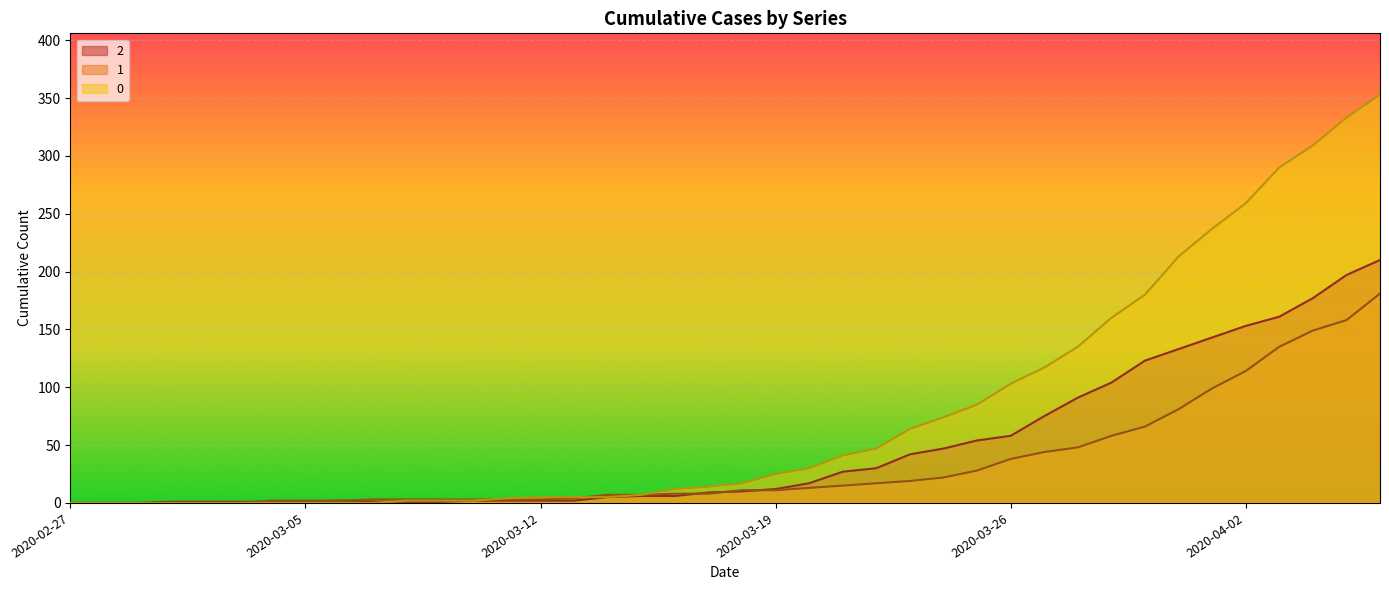

What are all the series names shown in the legend?

2, 1, 0